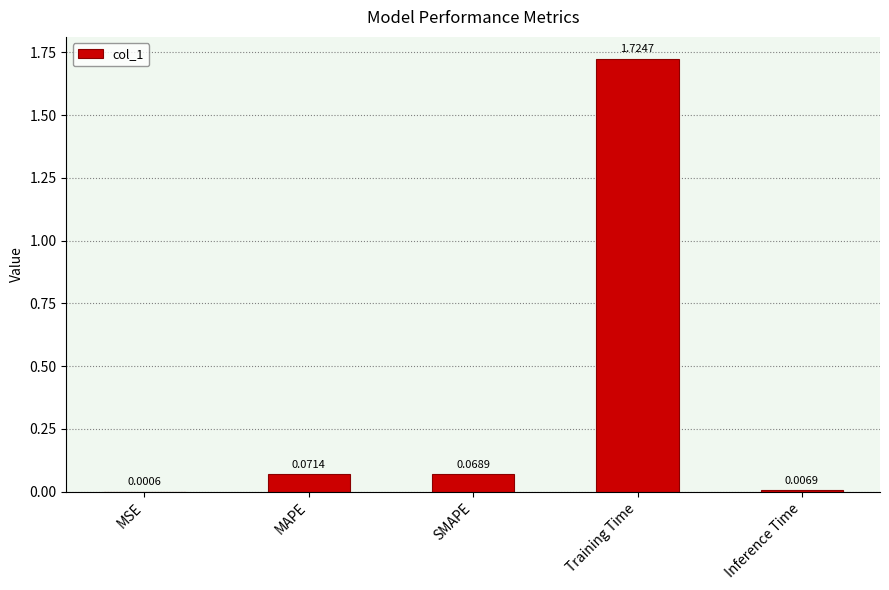

At which label is the value closest to 0?

MSE